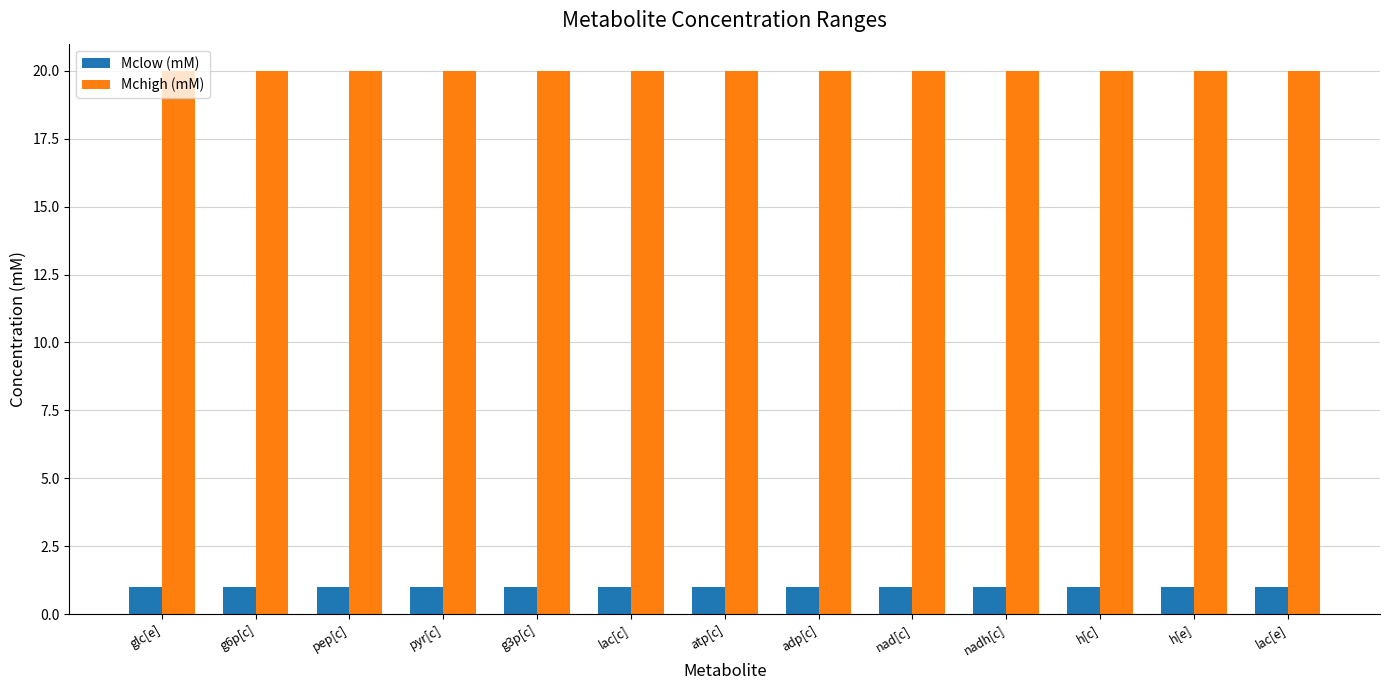

The Mclow (mM) series shows 1 at pep[c]. True or false?

True